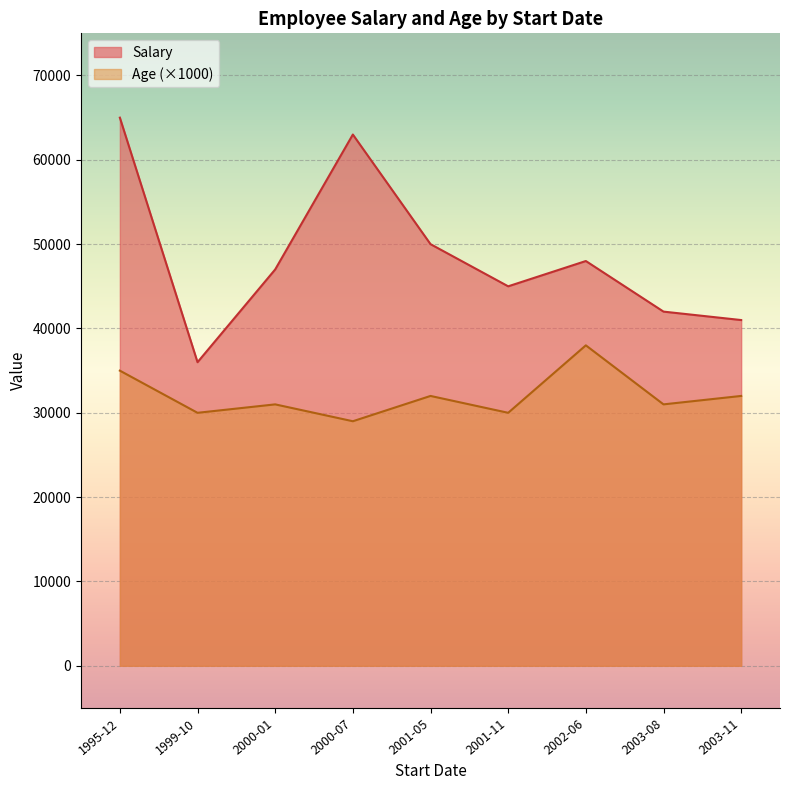

At which label does Salary first exceed 47000?

1995-12